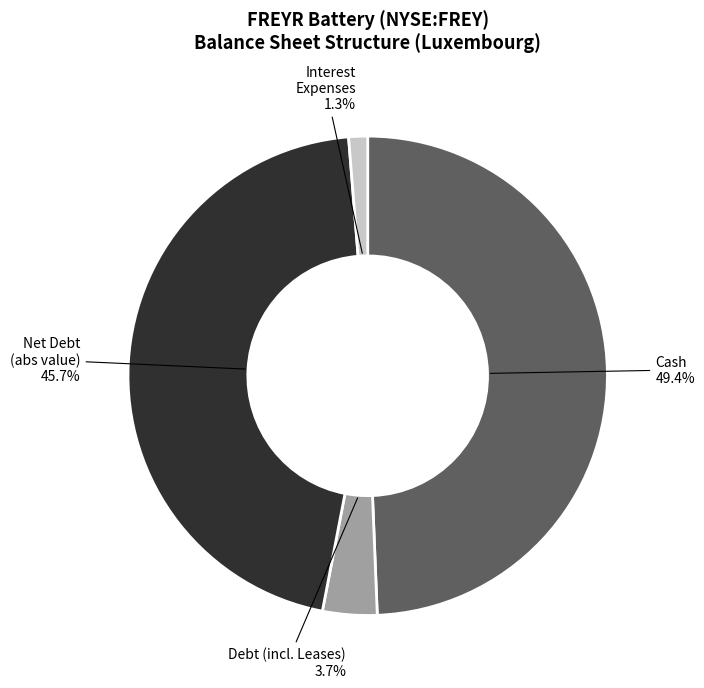

Does any single category account for the majority?

No